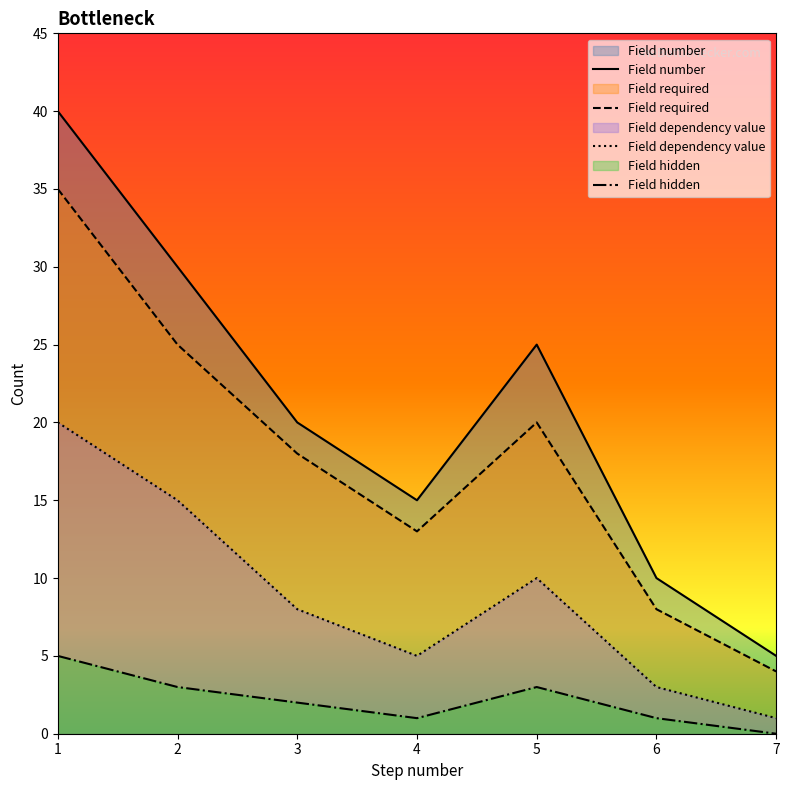

True or false: Field number and Field dependency value cross at least once.

False